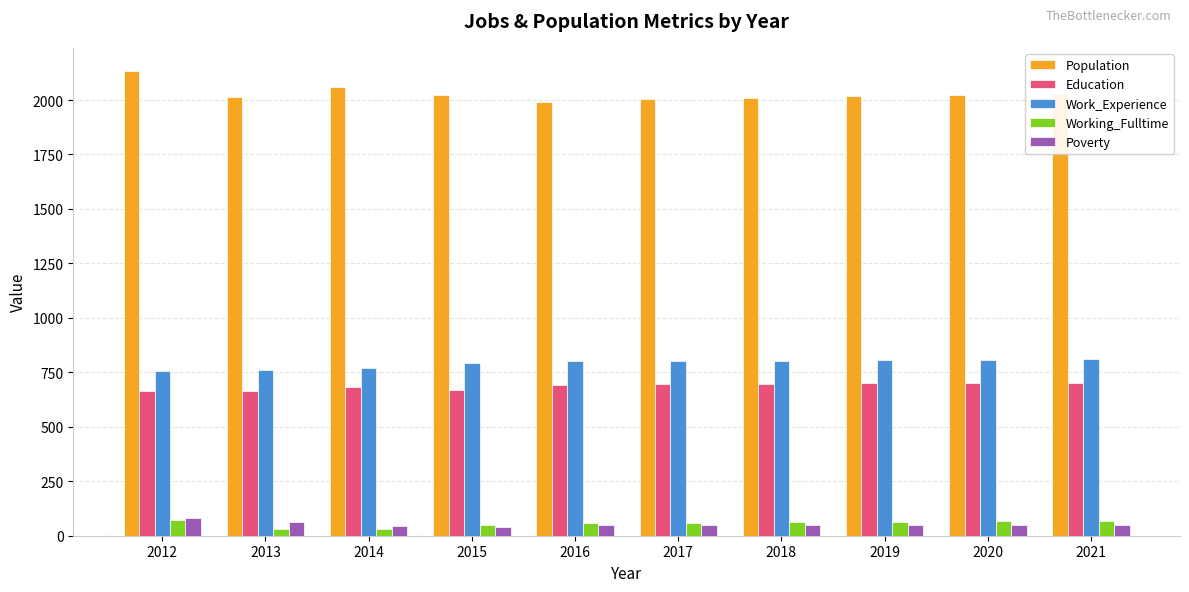

What is the maximum value for Work_Experience?

809